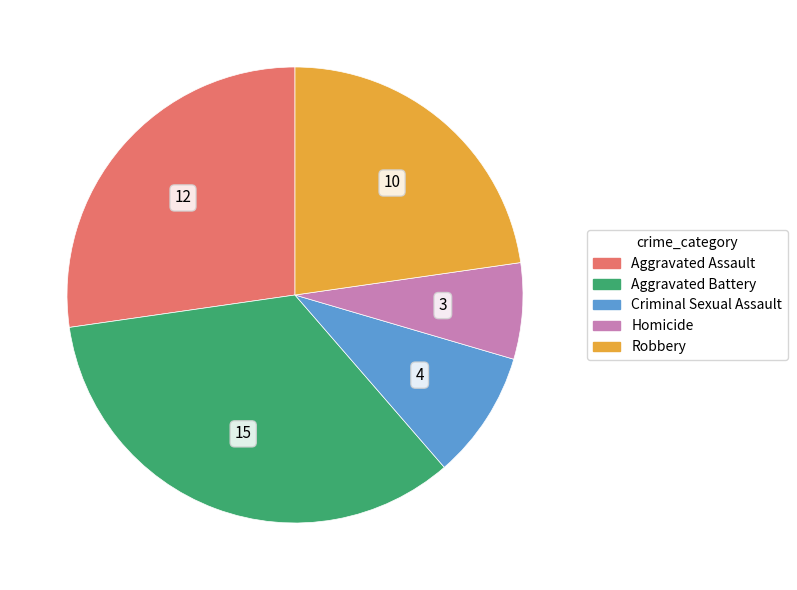

How many slices are in this pie chart?

5